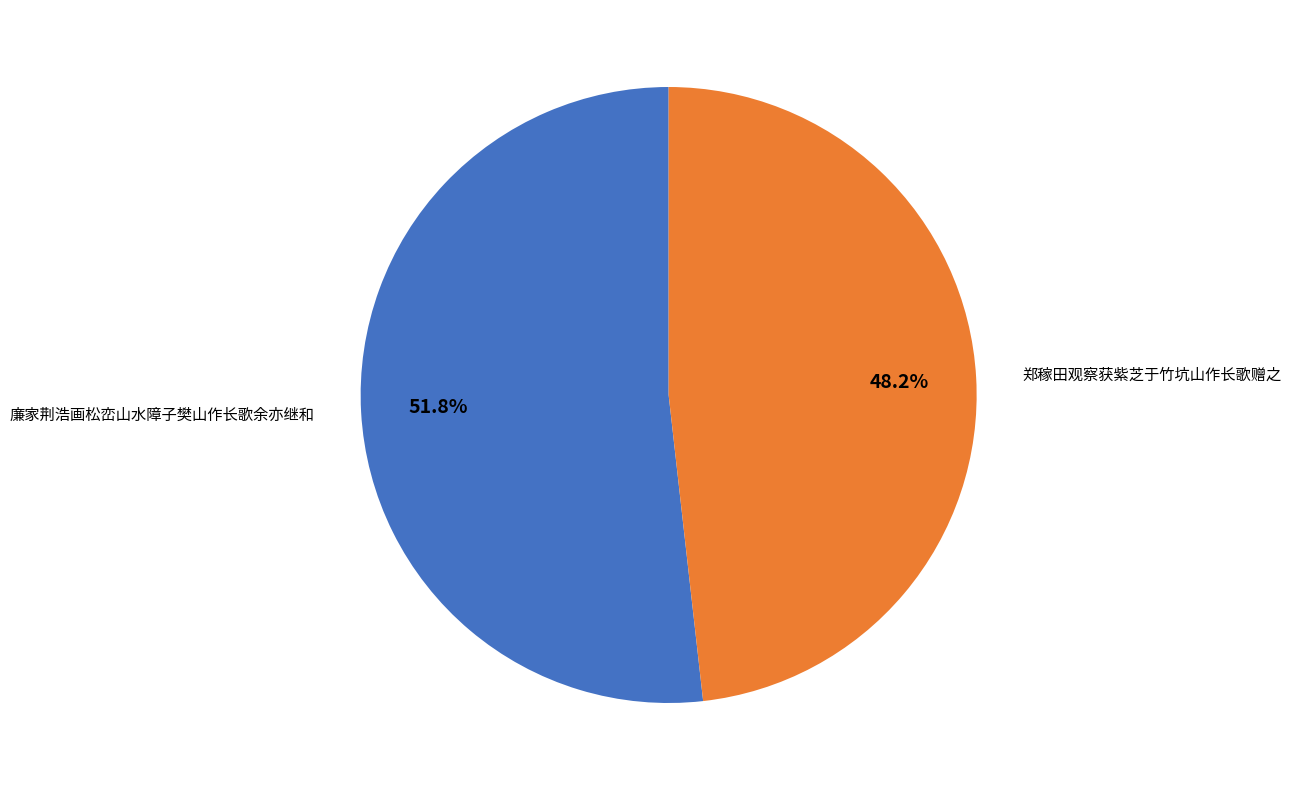

Approximately how many times larger is the value at 郑稼田观察获紫芝于竹坑山作长歌赠之 compared to 廉家荆浩画松峦山水障子樊山作长歌余亦继和?

0.9